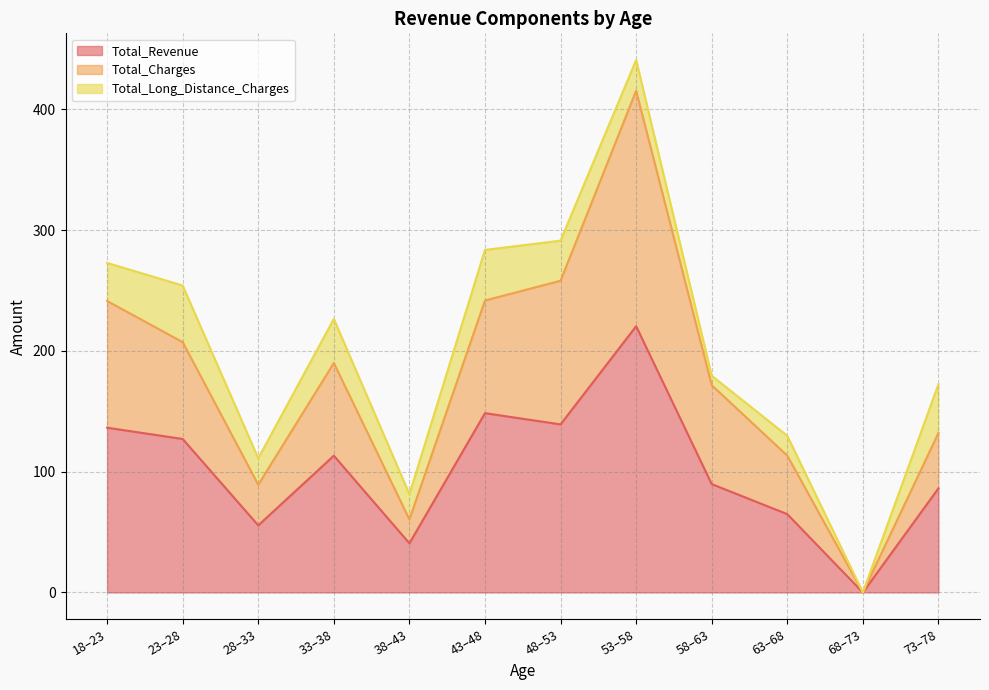

Between 51 and 40, which series saw the biggest shift?

Total_Charges